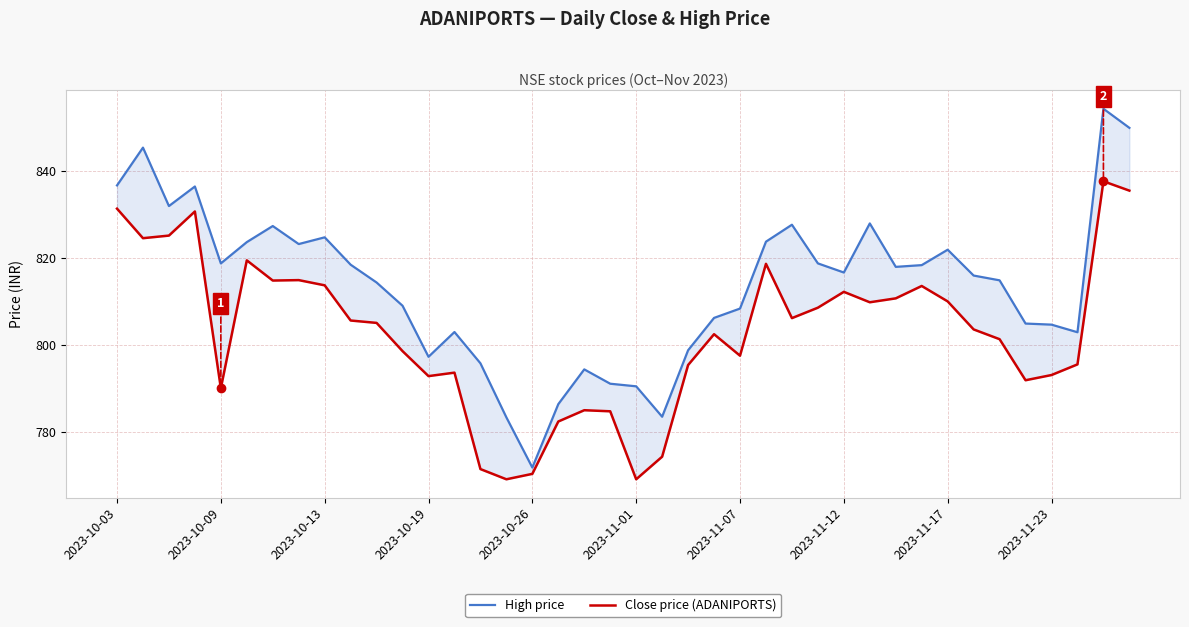

True or false: Close price (ADANIPORTS) and High price intersect in this chart.

False